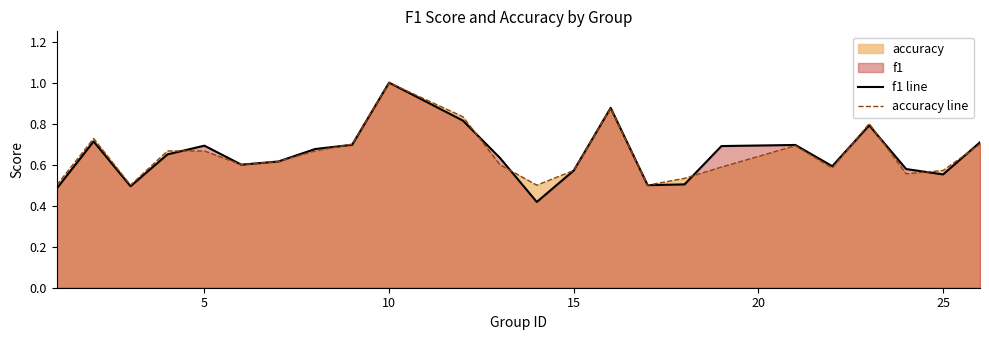

At which category is the sum across all series the highest?

10